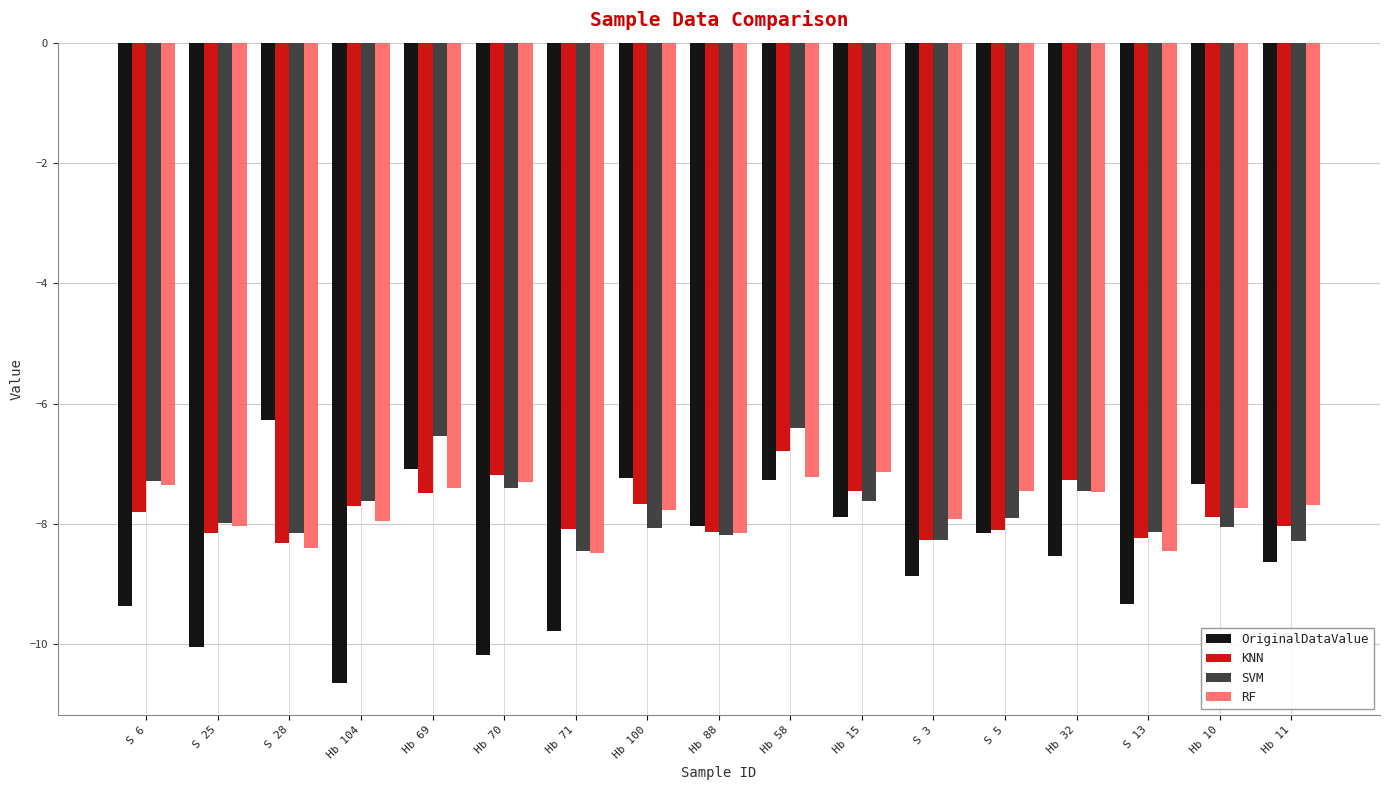

Are the bars grouped side by side (vs. stacked)?

Yes